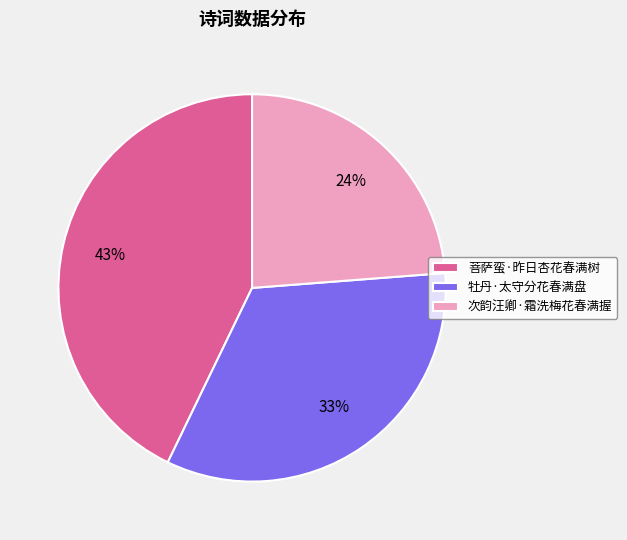

To the nearest percent, what is the average slice percentage?

33%